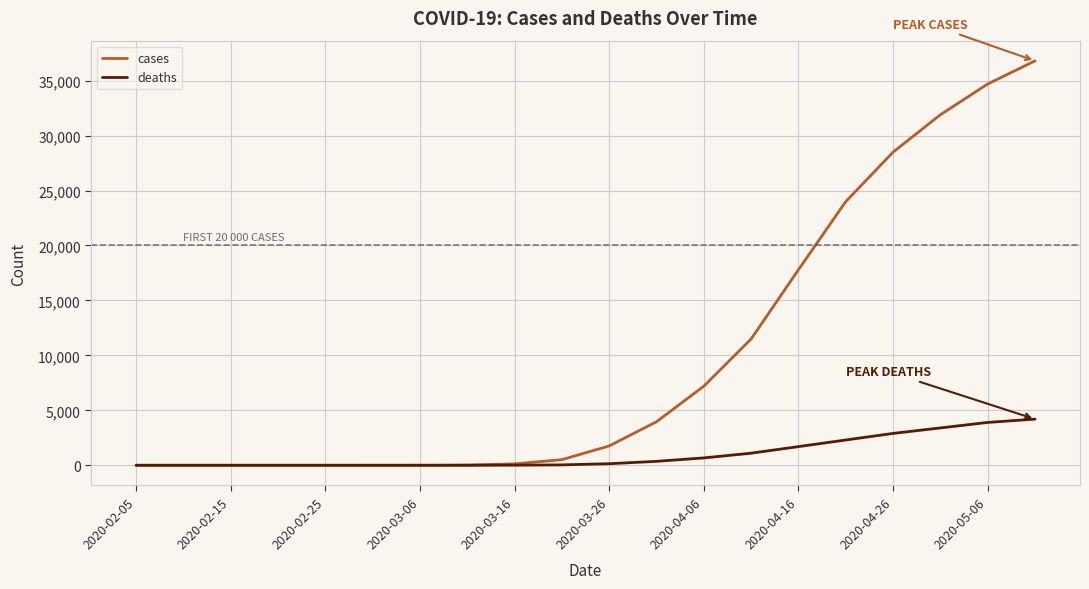

Which series has the largest total across all categories?

cases